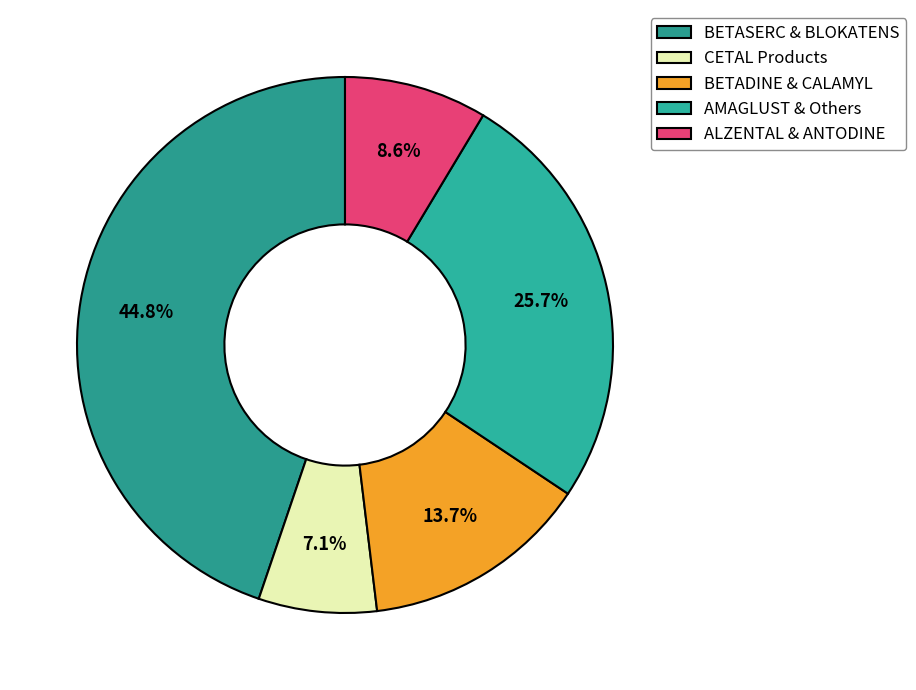

Count the number of slices in the pie.

5